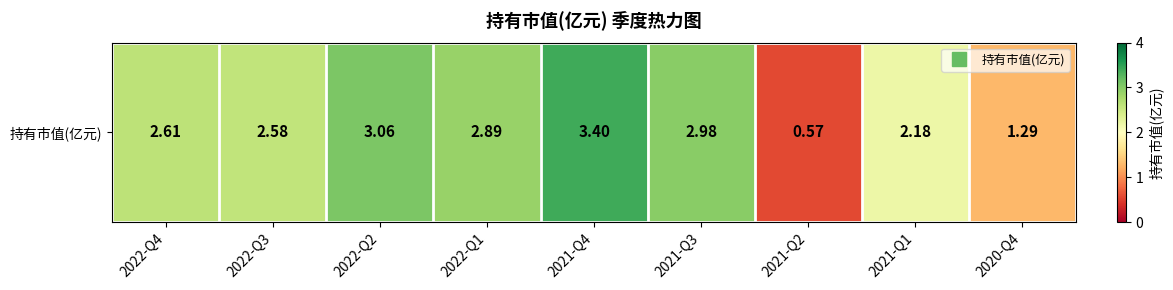

Reading left to right, list all the values displayed in this chart.

2022-Q4=2.6	2022-Q3=2.6	2022-Q2=3.1	2022-Q1=2.9	2021-Q4=3.4	2021-Q3=3.0	2021-Q2=0.6	2021-Q1=2.2	2020-Q4=1.3